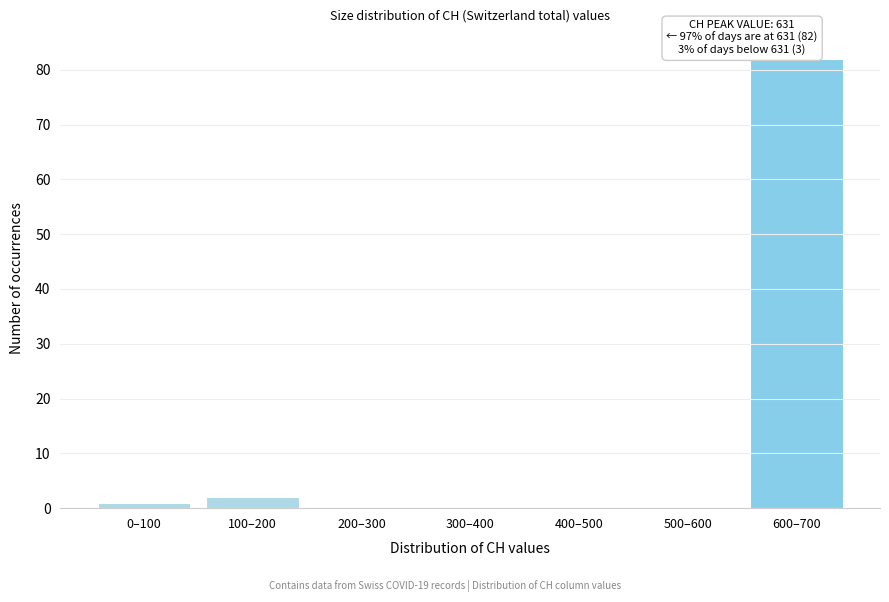

Reading left to right, transcribe all the data shown in this chart.

0–100=1	100–200=2	200–300=0	300–400=0	400–500=0	500–600=0	600–700=82